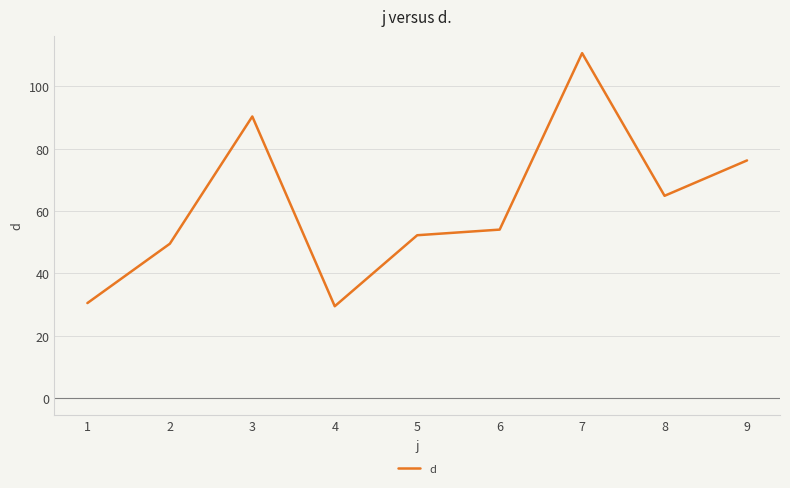

Rank the categories by value from lowest to highest.

4, 1, 2, 5, 6, 8, 9, 3, 7